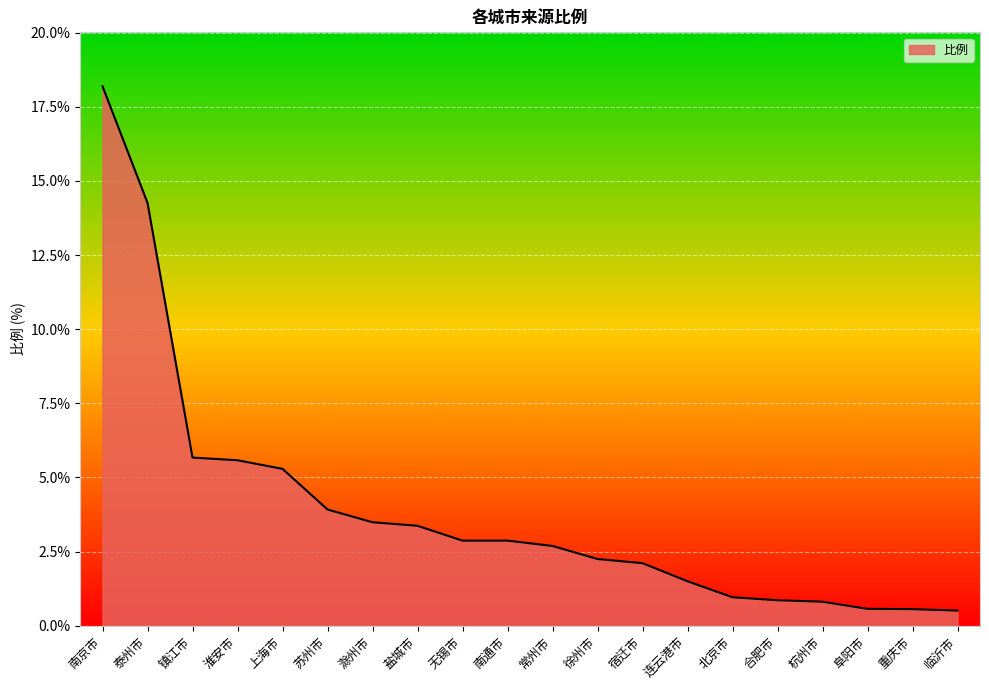

The chart shows a value of 2.9 at 南通市. True or false?

True